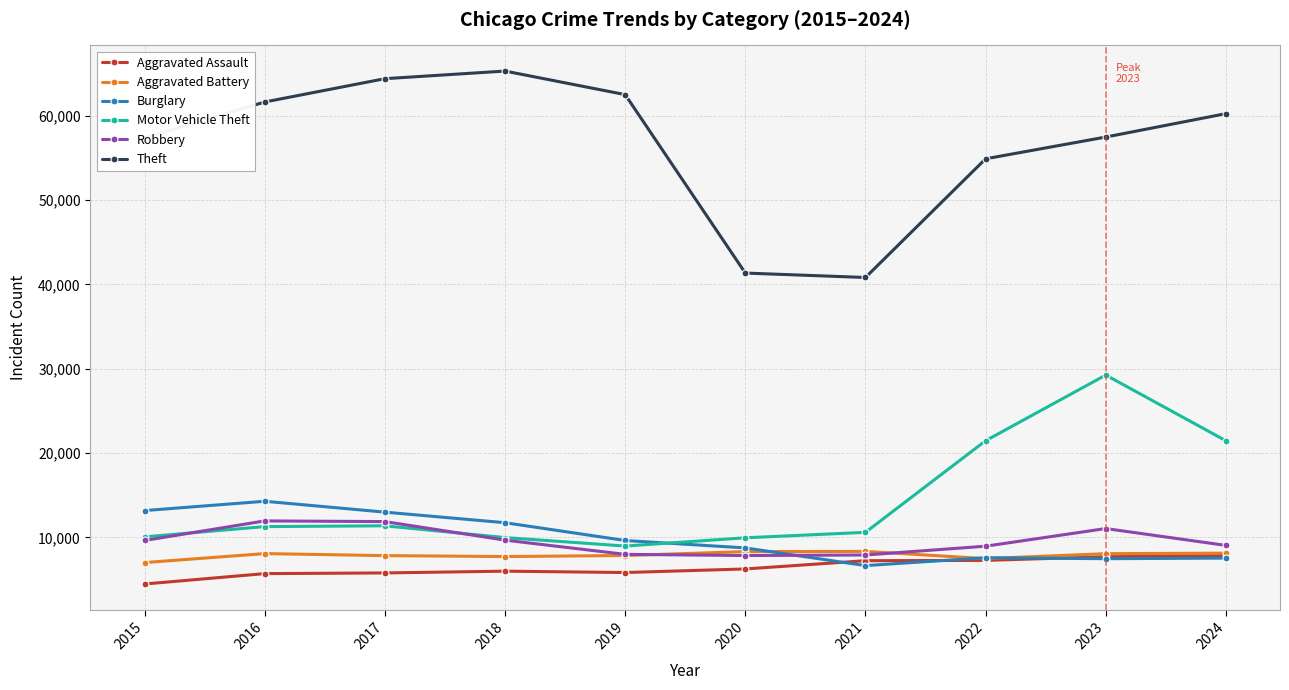

Which series has the largest total across all categories?

Theft